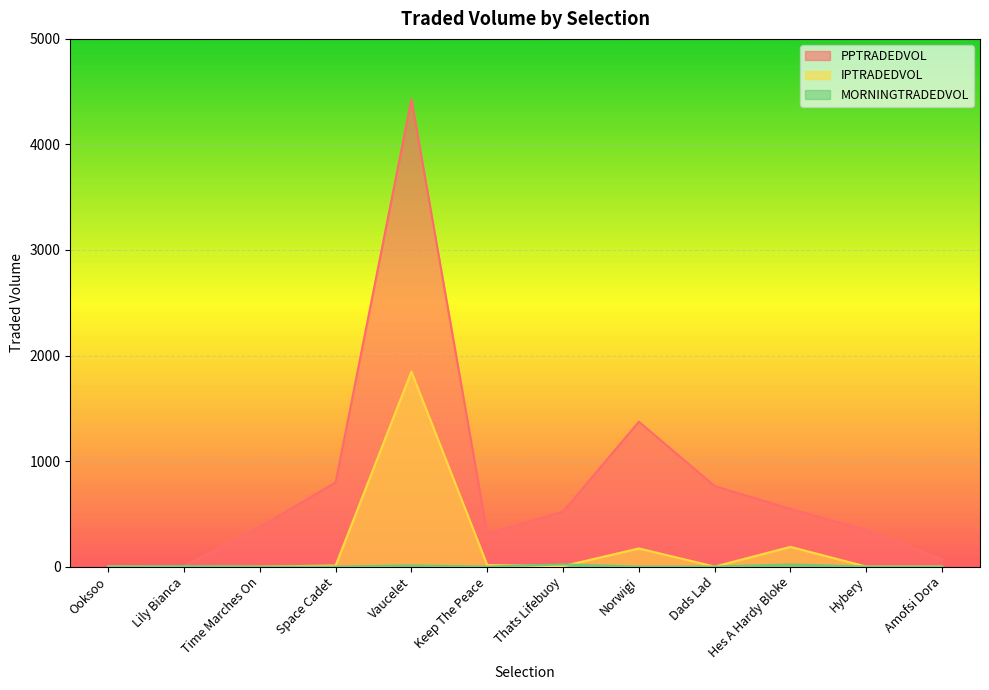

After their last crossing, which series has the higher values: IPTRADEDVOL or MORNINGTRADEDVOL?

IPTRADEDVOL